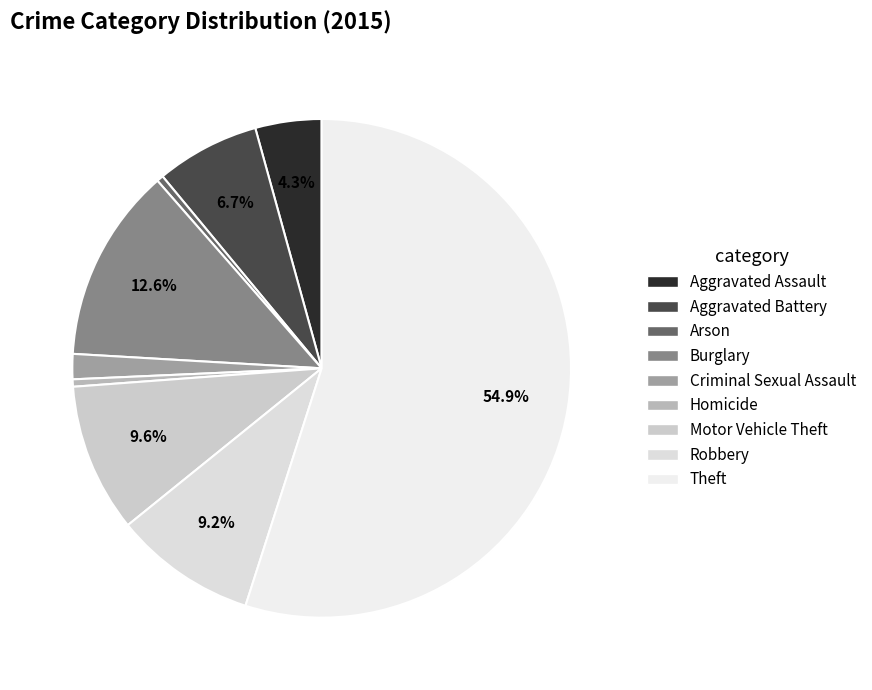

Count the number of slices in the pie.

9